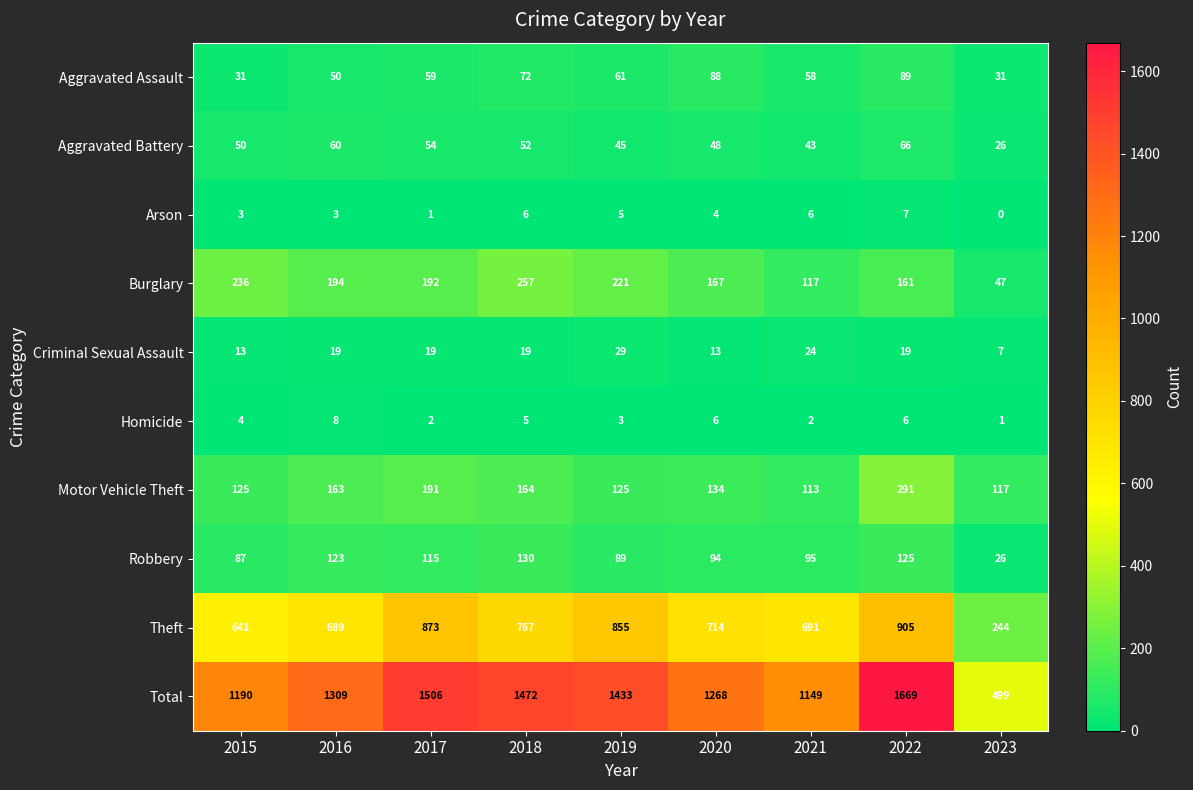

Rank the series at 2020 from lowest to highest value.

Arson, Homicide, Criminal Sexual Assault, Aggravated Battery, Aggravated Assault, Robbery, Motor Vehicle Theft, Burglary, Theft, Total